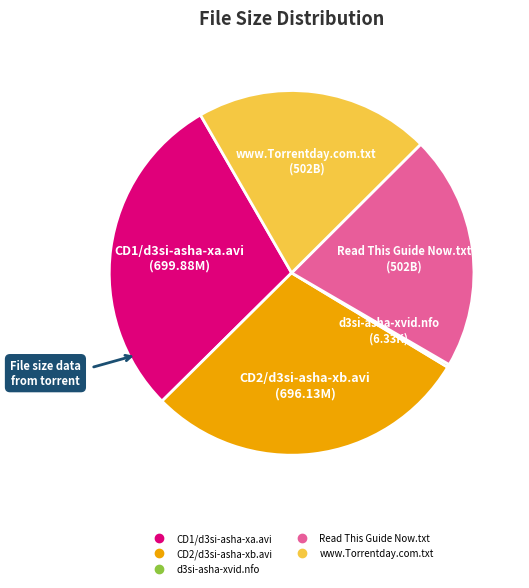

Does CD1/d3si-asha-xa.avi account for over 50% of the chart?

No